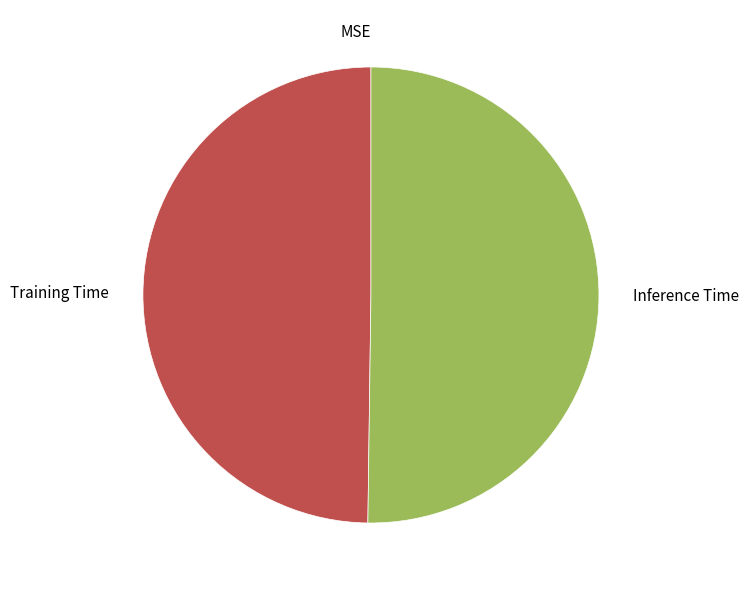

True or false: Inference Time accounts for 65% of the total.

False